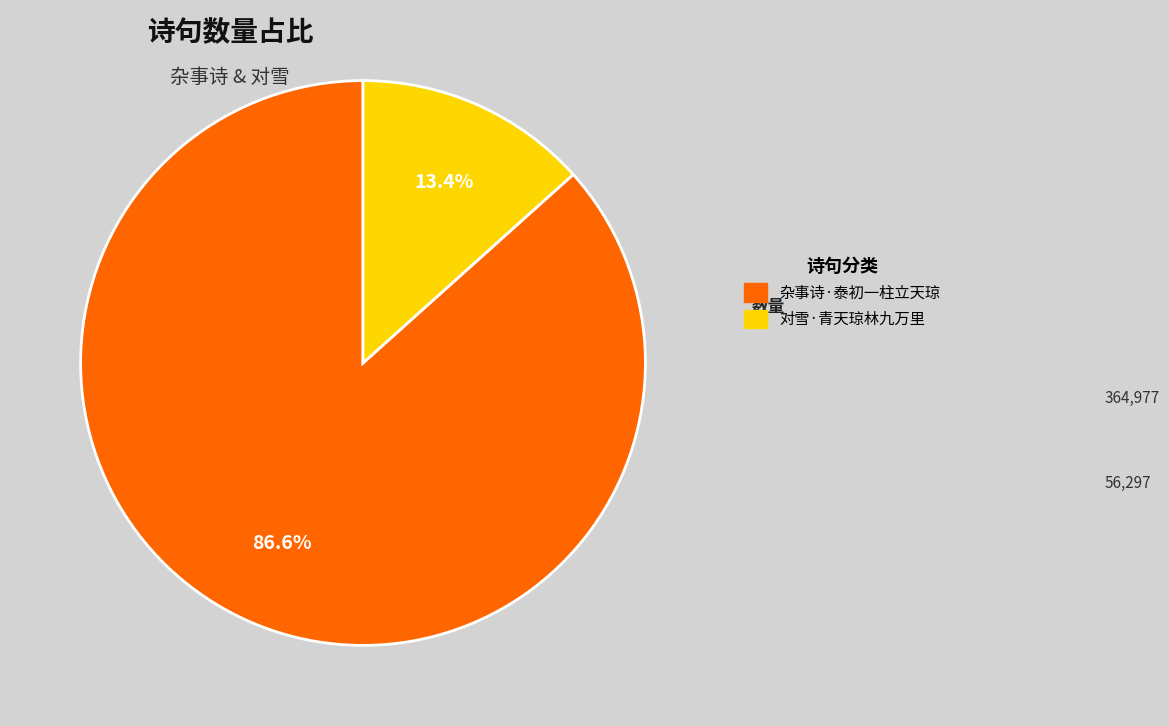

To the nearest percent, what percentage of the pie is 杂事诗·泰初一柱立天琼?

87%